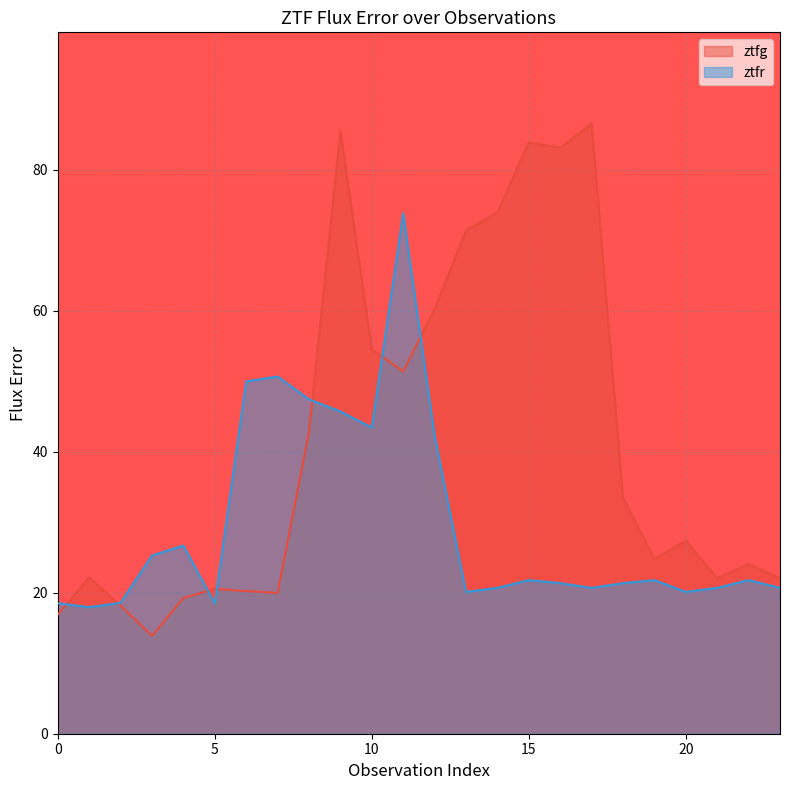

The ztfg series shows 20.0 at 7. True or false?

True